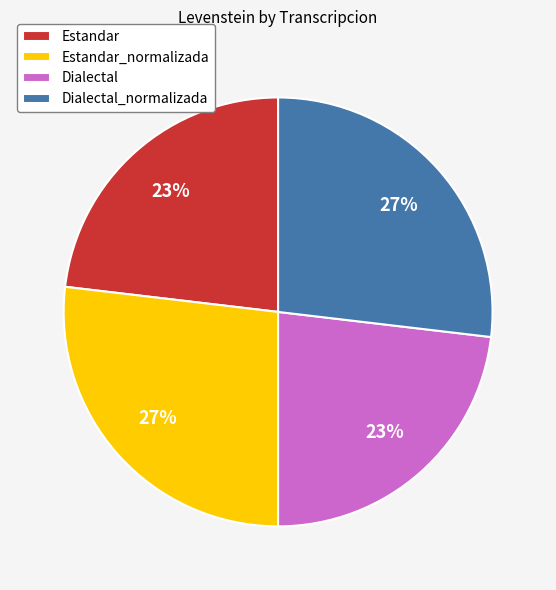

To the nearest percent, what is the difference between the Estandar and Estandar_normalizada slice percentages?

4%